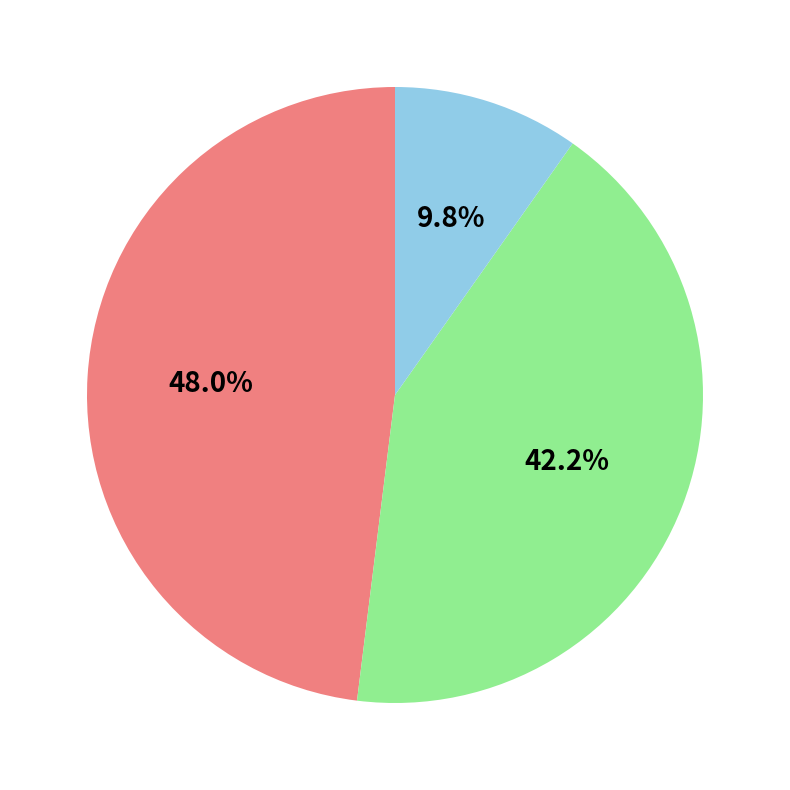

Is there any slice that represents more than half of the pie?

No